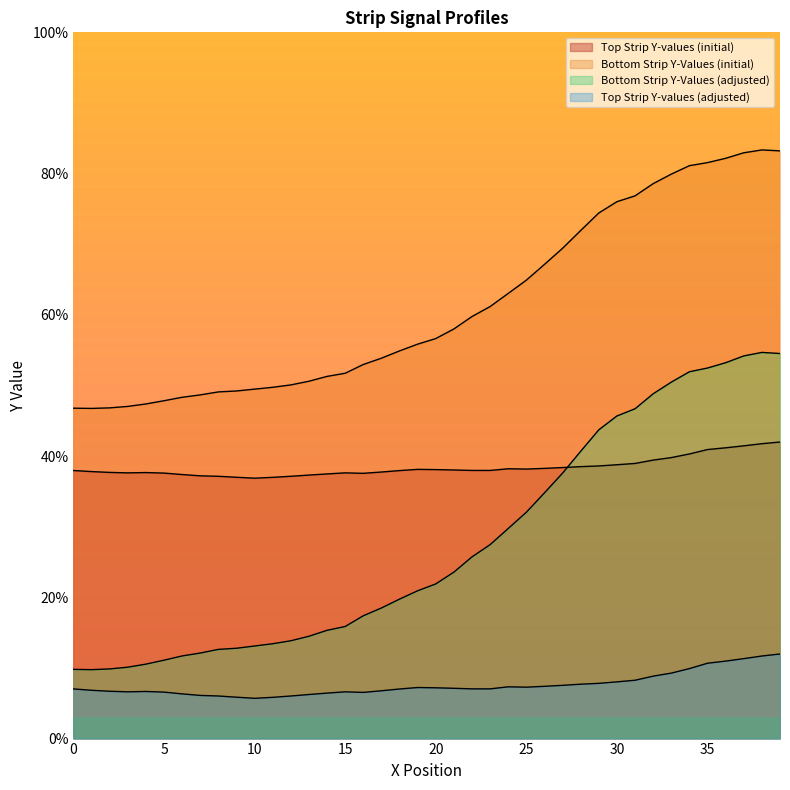

Reading left to right, extract all data points from this chart.

Top Strip Y-values (initial): 0=38.0	1=37.8	2=37.7	3=37.6	4=37.7	5=37.6	6=37.4	7=37.2	8=37.1	9=37.0	10=36.9	11=37.0	12=37.1	13=37.3	14=37.5	15=37.6	16=37.6	17=37.7	18=37.9	19=38.1	20=38.1	21=38.0	22=38.0	23=38.0	24=38.2	25=38.2	26=38.3	27=38.4	28=38.5	29=38.6	30=38.8	31=39.0	32=39.4	33=39.8	34=40.3	35=40.9	36=41.2	37=41.5	38=41.8	39=42.0
Bottom Strip Y-Values (initial): 0=46.8	1=46.8	2=46.8	3=47.0	4=47.4	5=47.8	6=48.3	7=48.7	8=49.1	9=49.2	10=49.5	11=49.7	12=50.1	13=50.6	14=51.3	15=51.7	16=53.0	17=53.9	18=54.9	19=55.8	20=56.6	21=58.0	22=59.8	23=61.2	24=63.0	25=64.9	26=67.1	27=69.4	28=71.9	29=74.4	30=76.0	31=76.8	32=78.6	33=79.9	34=81.1	35=81.6	36=82.2	37=82.9	38=83.3	39=83.2
Bottom Strip Y-Values (adjusted): 0=9.8	1=9.8	2=9.9	3=10.1	4=10.5	5=11.1	6=11.7	7=12.1	8=12.6	9=12.8	10=13.1	11=13.4	12=13.8	13=14.5	14=15.3	15=15.9	16=17.4	17=18.5	18=19.8	19=20.9	20=21.9	21=23.6	22=25.7	23=27.5	24=29.8	25=32.0	26=34.8	27=37.6	28=40.7	29=43.7	30=45.7	31=46.7	32=48.8	33=50.5	34=51.9	35=52.5	36=53.2	37=54.2	38=54.7	39=54.5
Top Strip Y-values (adjusted): 0=7.0	1=6.8	2=6.7	3=6.6	4=6.7	5=6.6	6=6.3	7=6.1	8=6.0	9=5.9	10=5.7	11=5.8	12=6.0	13=6.2	14=6.4	15=6.6	16=6.5	17=6.8	18=7.0	19=7.2	20=7.2	21=7.1	22=7.0	23=7.0	24=7.3	25=7.3	26=7.4	27=7.5	28=7.7	29=7.8	30=8.0	31=8.3	32=8.8	33=9.3	34=9.9	35=10.7	36=11.0	37=11.3	38=11.7	39=12.0